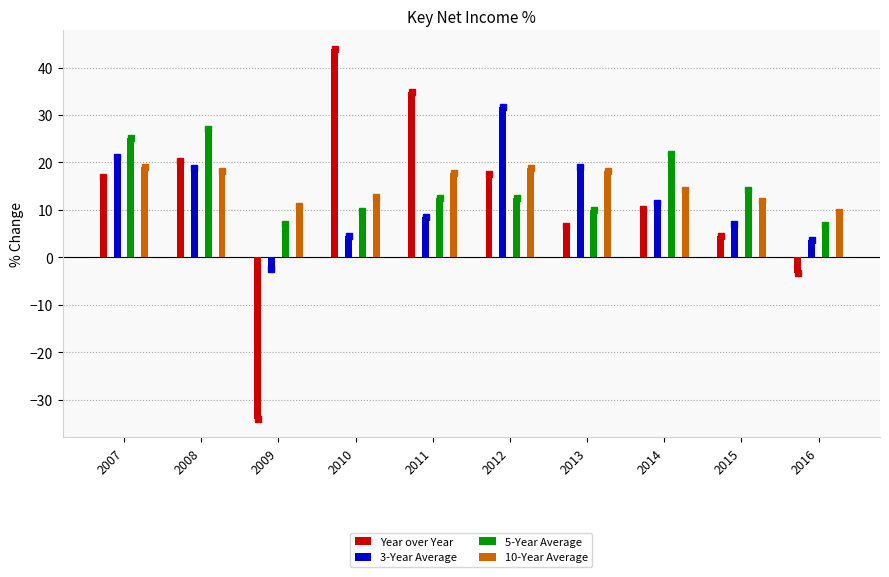

Reading left to right, what are all the values shown in this chart?

Year over Year: 16.9	20.2	-34.1	43.9	34.9	17.5	6.7	10.2	4.5	-3.3
3-Year Average: 21.1	18.8	-2.5	4.5	8.6	31.6	19.1	11.3	7.1	3.6
5-Year Average: 25.2	27.2	7.1	9.7	12.4	12.6	9.9	21.8	14.2	6.9
10-Year Average: 19.0	18.1	10.9	12.6	17.7	18.7	18.2	14.2	12.0	9.6